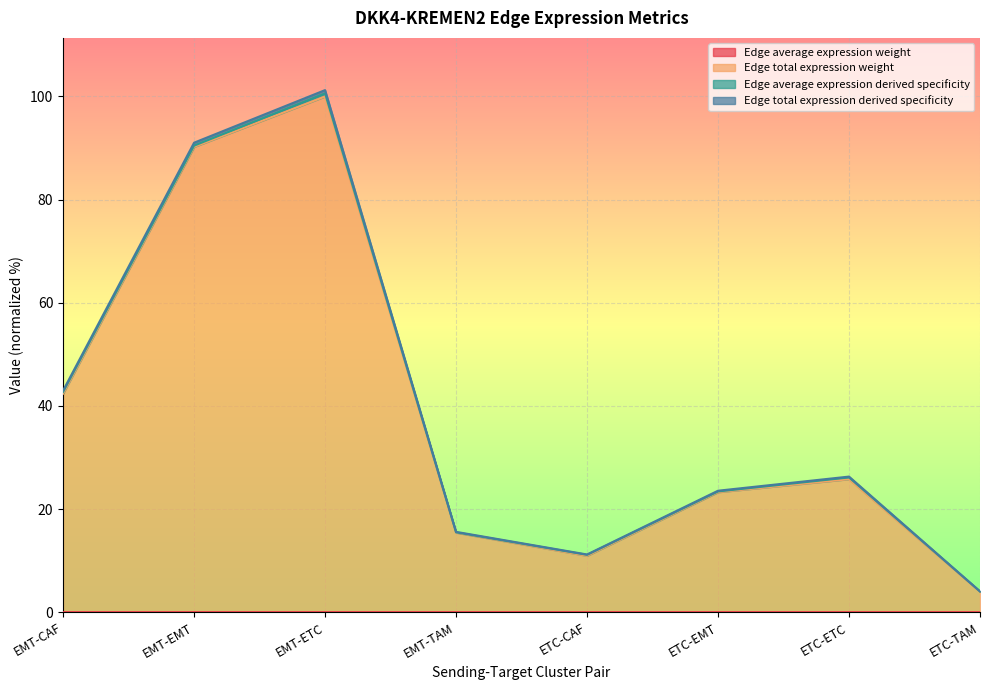

What is the approximate value of Edge total expression weight at EMT-TAM?

15.4